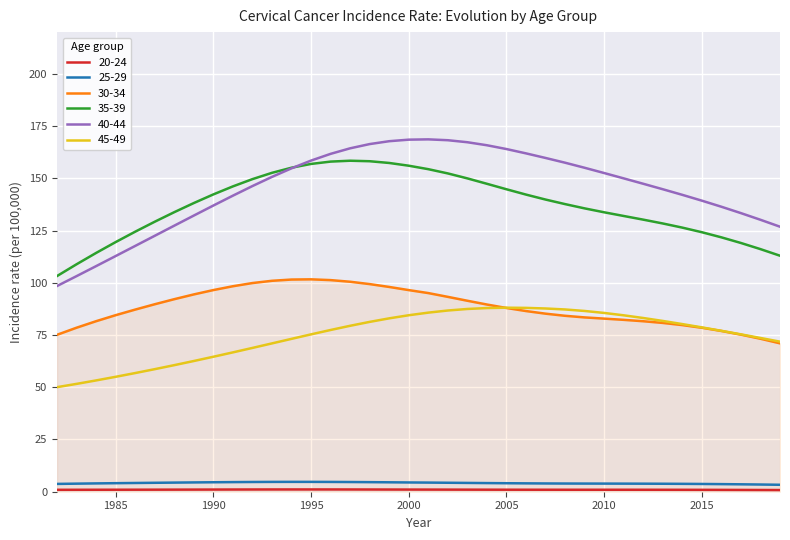

True or false: 45-49 and 25-29 intersect in this chart.

False